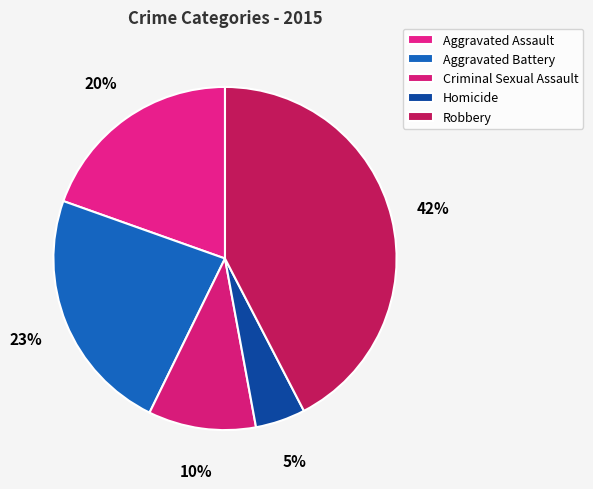

How many slices are in this pie chart?

5